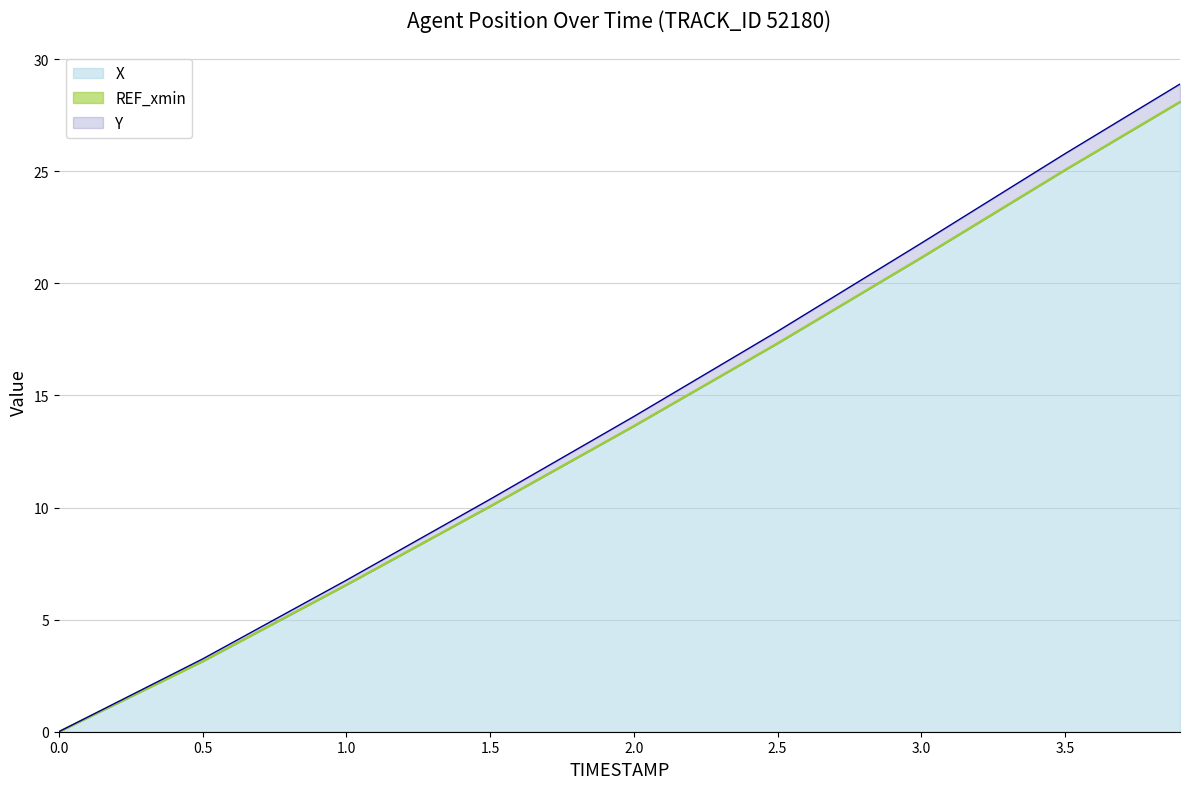

True or false: X and Y cross at least once.

False